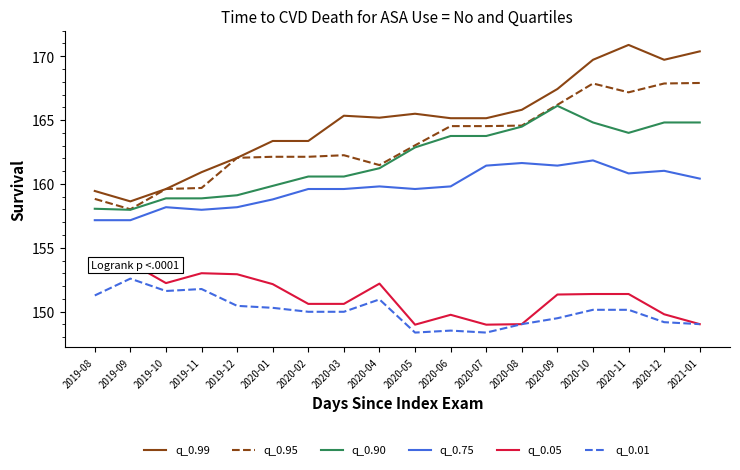

Reading left to right, what are all the values shown in this chart?

q_0.99: 159.4	158.6	159.6	160.9	162.0	163.4	163.4	165.3	165.2	165.5	165.1	165.1	165.8	167.4	169.7	170.9	169.7	170.4
q_0.95: 158.8	158.0	159.6	159.7	162.0	162.1	162.1	162.2	161.5	163.0	164.5	164.5	164.6	166.2	167.9	167.2	167.9	167.9
q_0.90: 158.1	158.0	158.9	158.9	159.1	159.8	160.6	160.6	161.2	162.9	163.8	163.8	164.5	166.1	164.8	164.0	164.8	164.8
q_0.75: 157.2	157.2	158.2	158.0	158.2	158.8	159.6	159.6	159.8	159.6	159.8	161.4	161.6	161.4	161.8	160.8	161.0	160.4
q_0.05: 153.7	153.8	152.2	153.0	152.9	152.2	150.6	150.6	152.2	149.0	149.7	149.0	149.0	151.3	151.4	151.4	149.8	149.0
q_0.01: 151.3	152.6	151.6	151.8	150.4	150.3	150.0	150.0	151.0	148.4	148.5	148.4	149.0	149.5	150.1	150.1	149.2	149.0